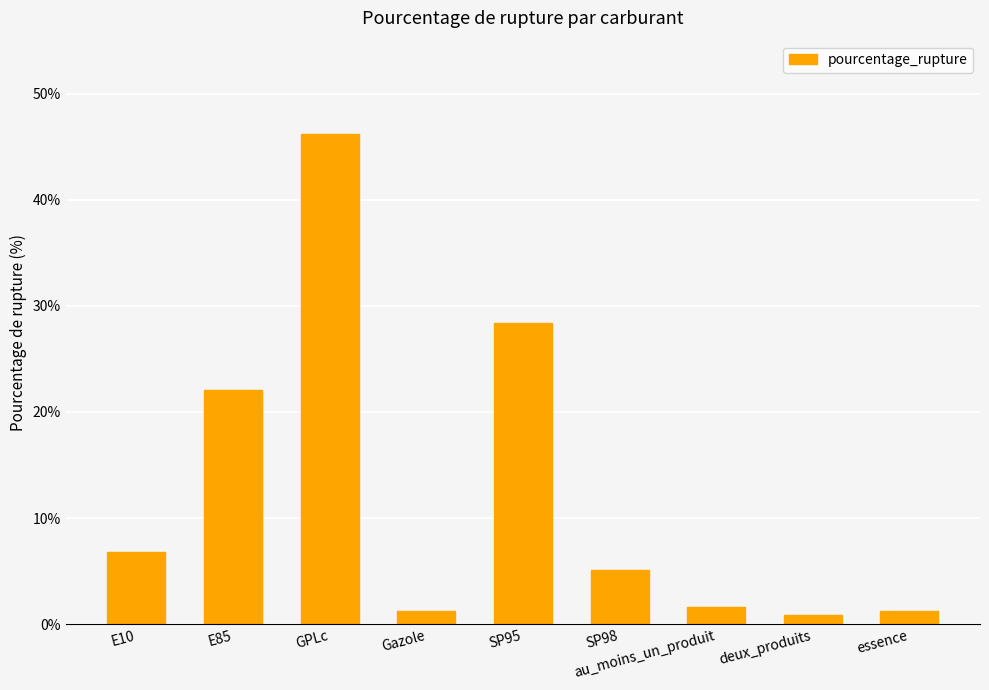

Does the chart contain stacked bars?

No